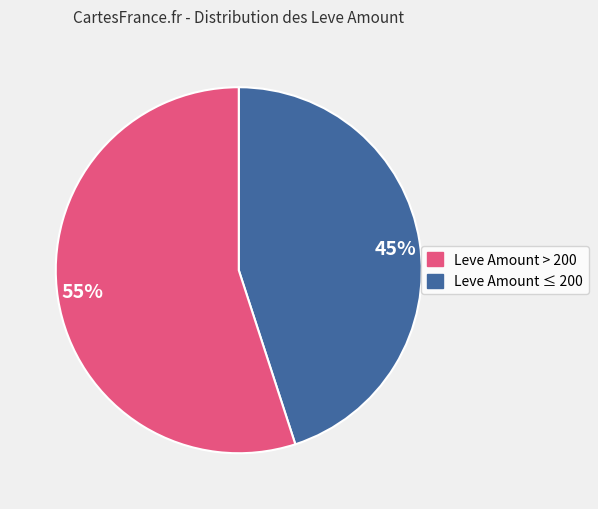

What is the largest slice in the pie chart?

55%